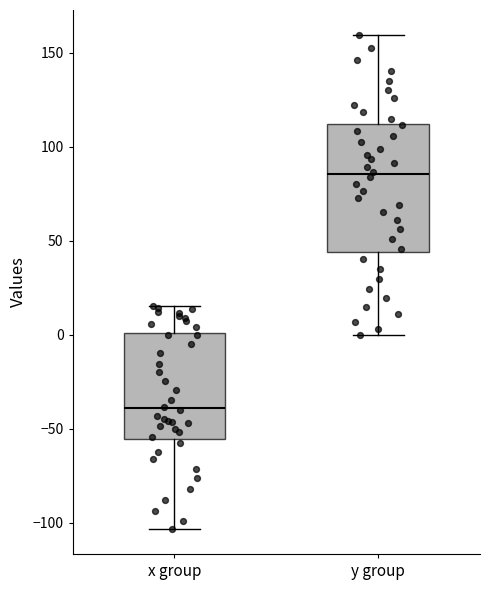

Where does the upper whisker of the box for x group end on the y-axis? The values are not printed on the chart, so give them approximately, as read against the axis.

15